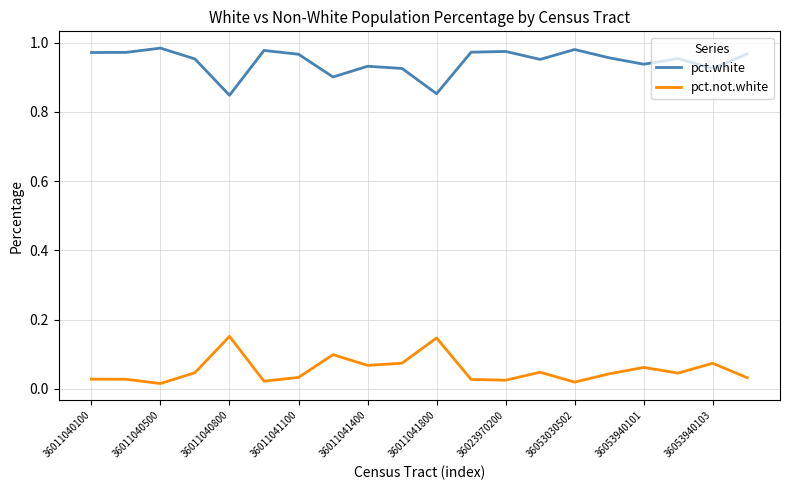

True or false: pct.white and pct.not.white cross at least once.

False